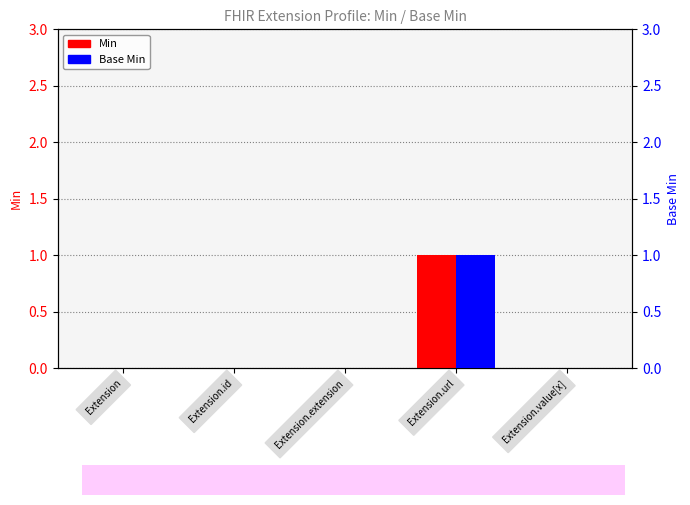

How many bars are there in total?

10